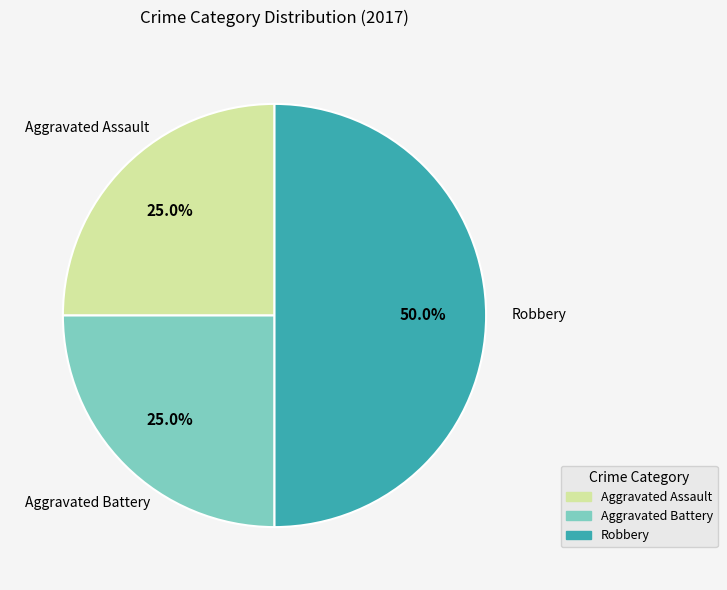

Count the number of slices in the pie.

3